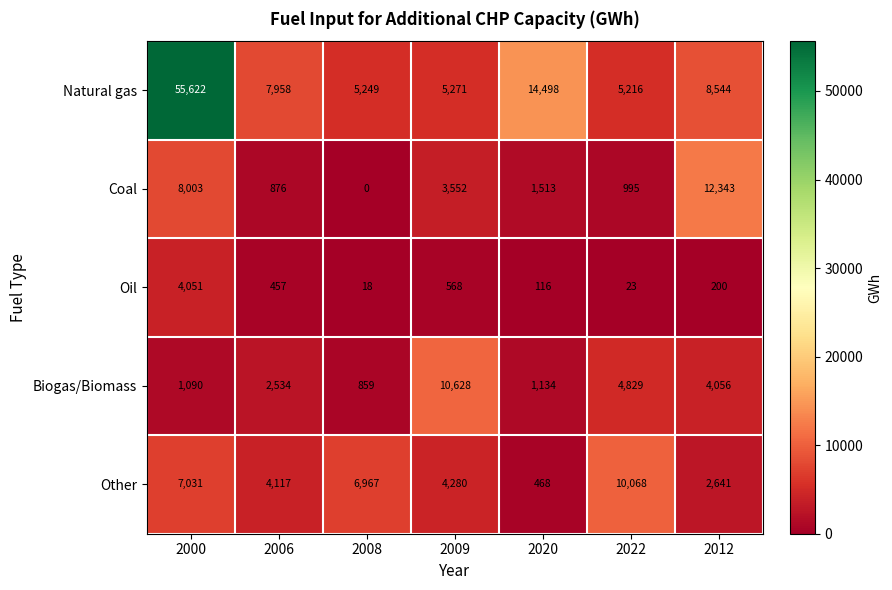

Read the Coal value at 2012, to the nearest 50.

12350